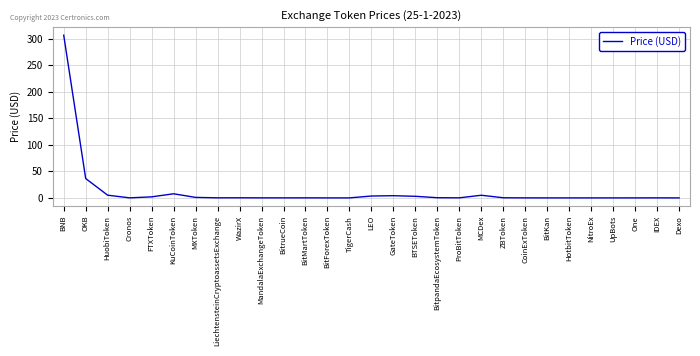

What is the maximum value shown in the chart?

306.7